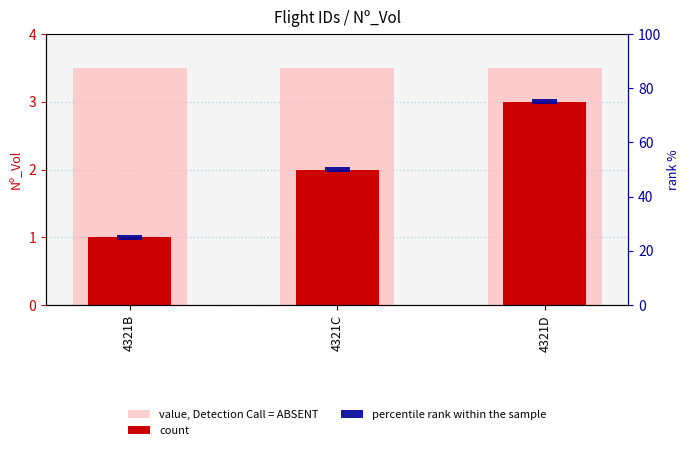

Which series has the largest range (max minus min)?

count